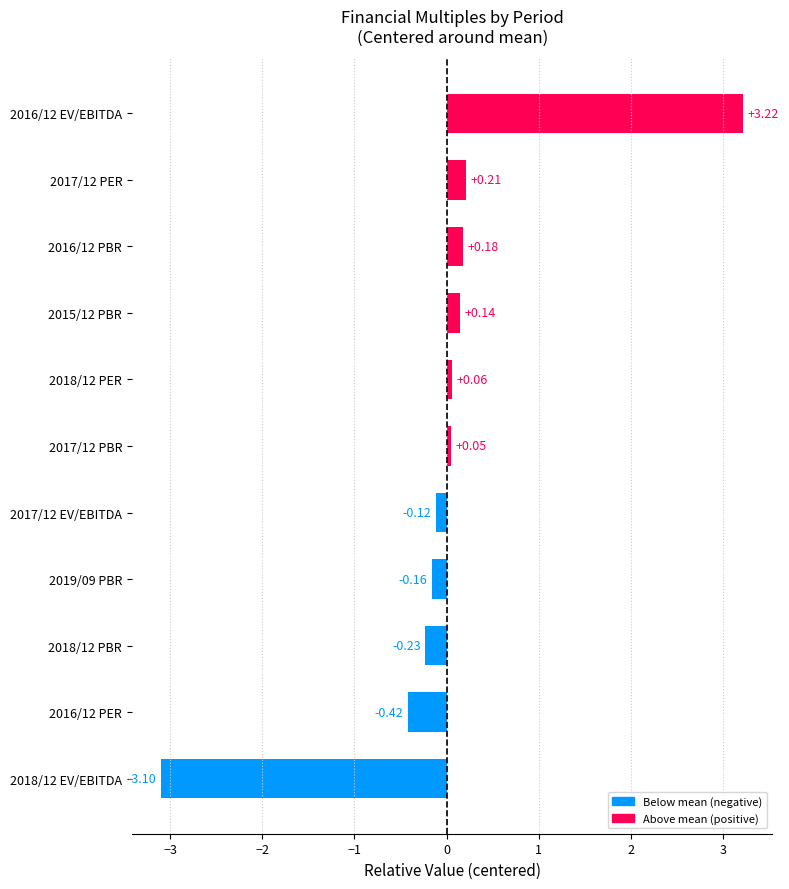

What is the change in value from 2017/12 EV/EBITDA to 2017/12 PER?

+0.3